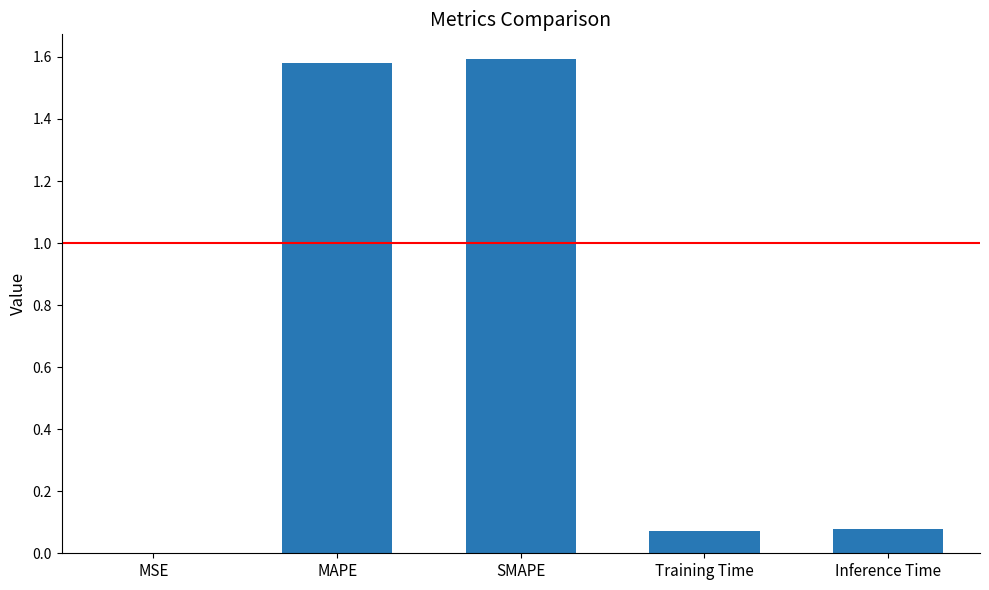

True or false: the data shows 0.0 at MSE.

True